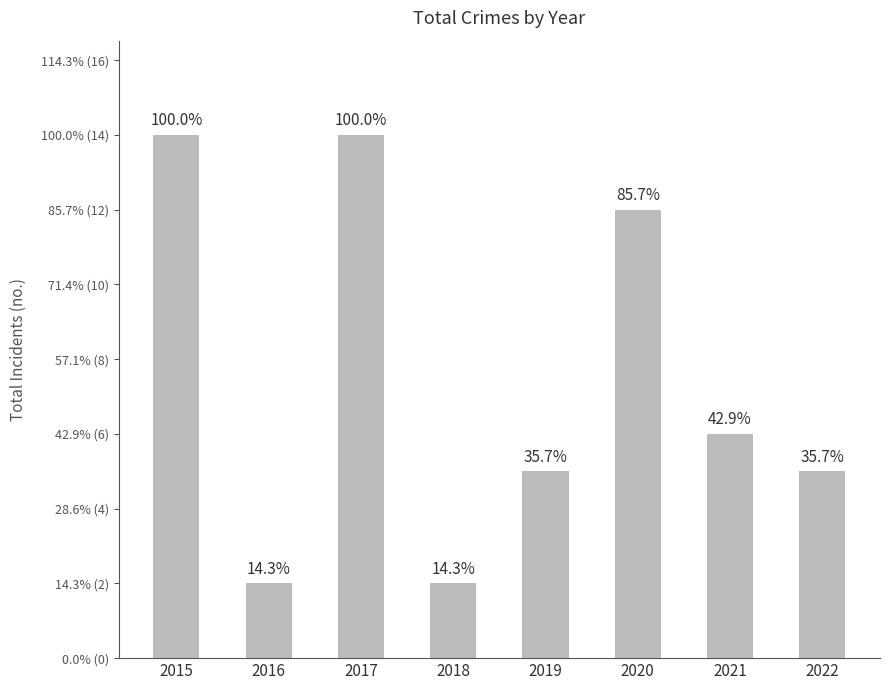

Reading left to right, transcribe all the data shown in this chart.

14	2	14	2	5	12	6	5